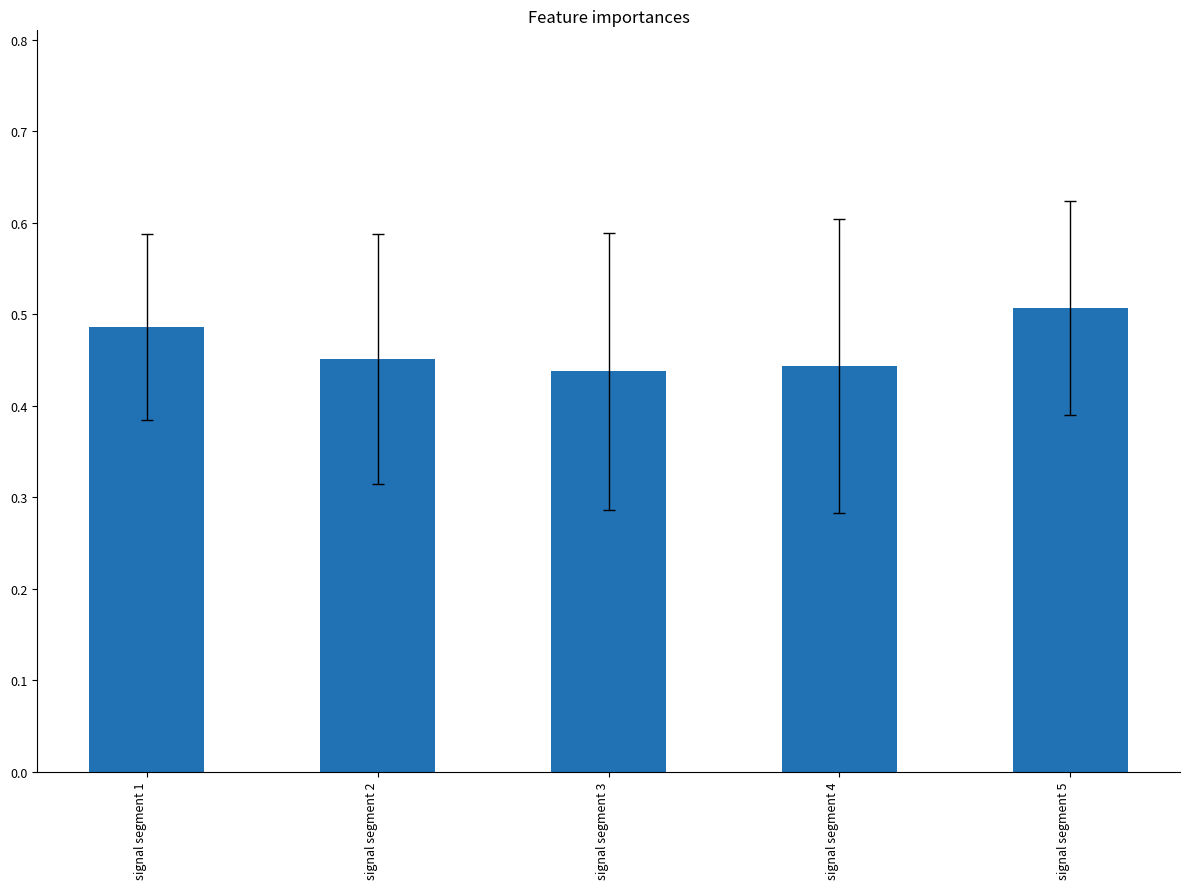

Are the bars horizontal?

No